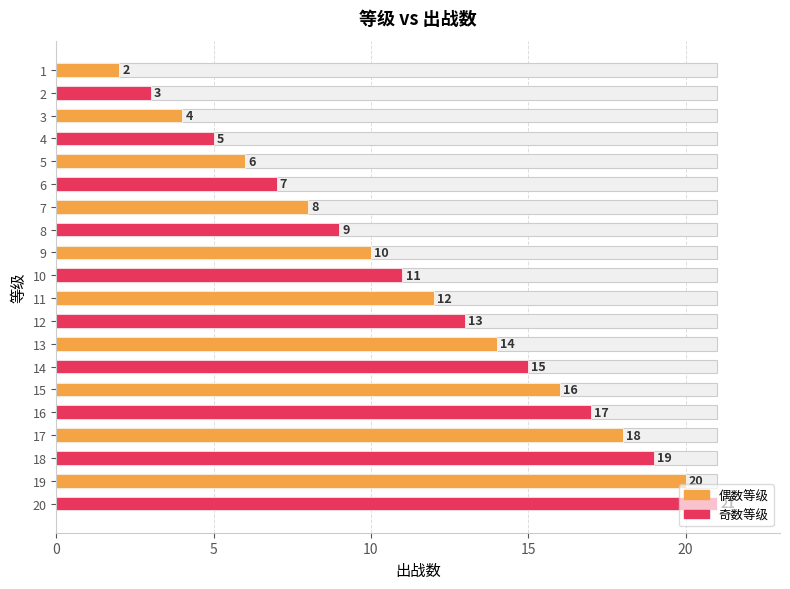

Which category has the highest value across all series?

20